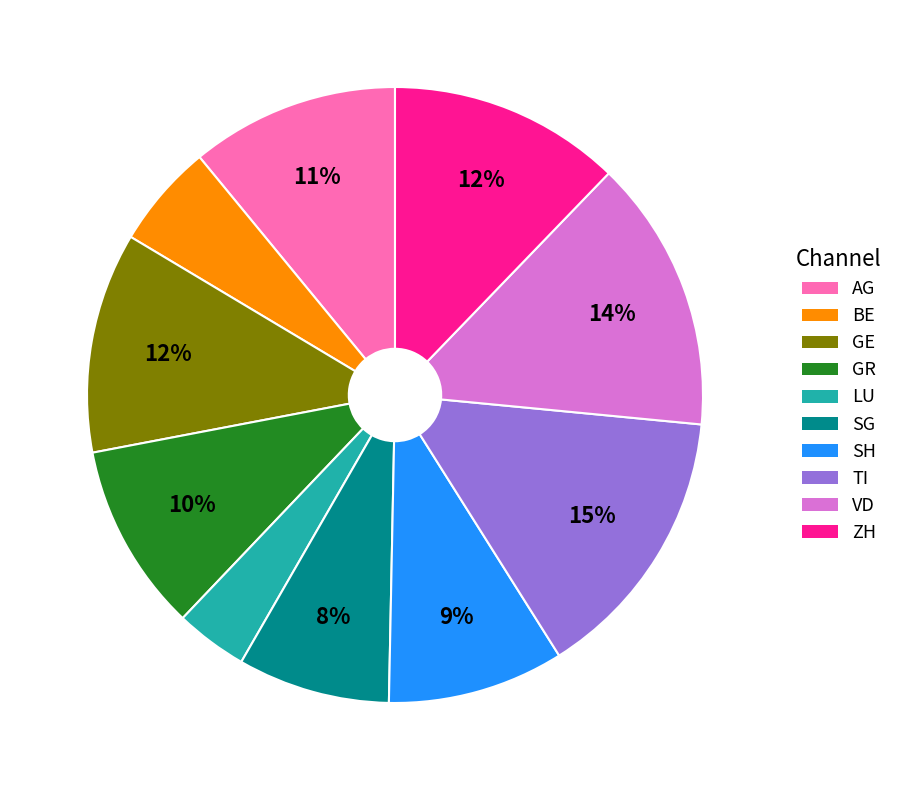

Do GR and ZH together represent more than half of the pie?

No